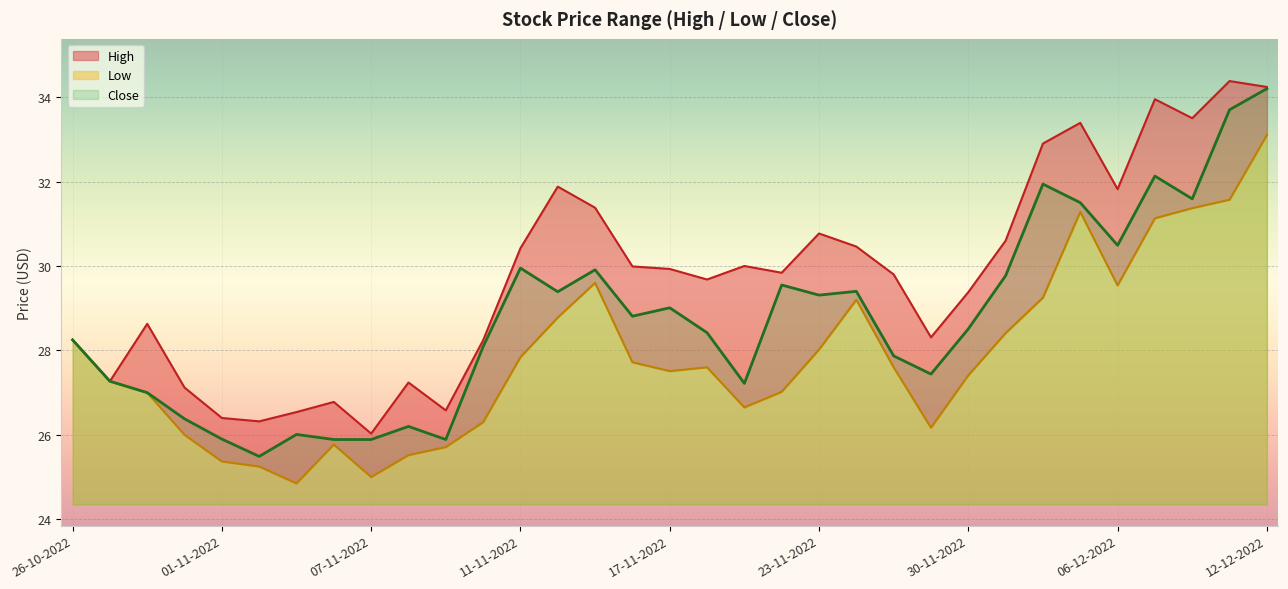

What is the label of the 25th point from the left?

30-11-2022